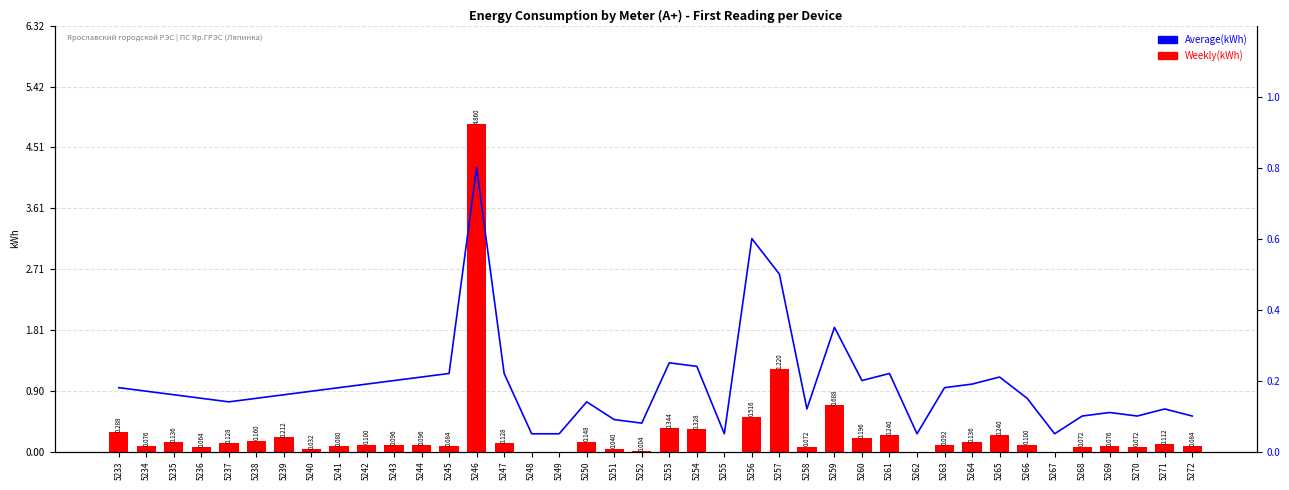

What is the difference between the maximum and second lowest values in the Average(kWh) series?

0.8